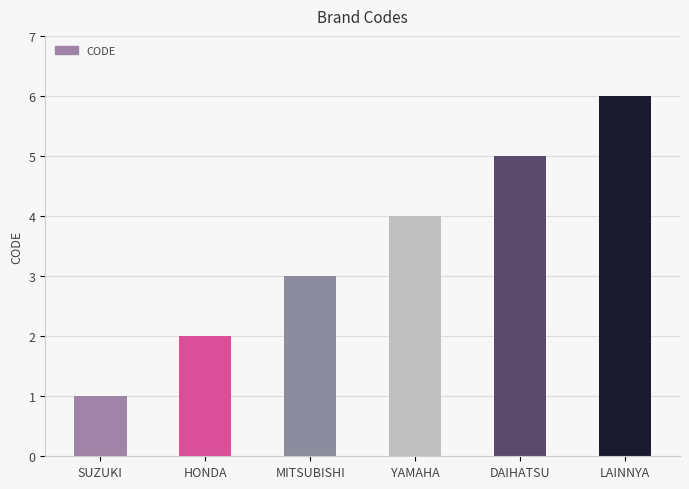

What is the change in value from YAMAHA to DAIHATSU?

+1